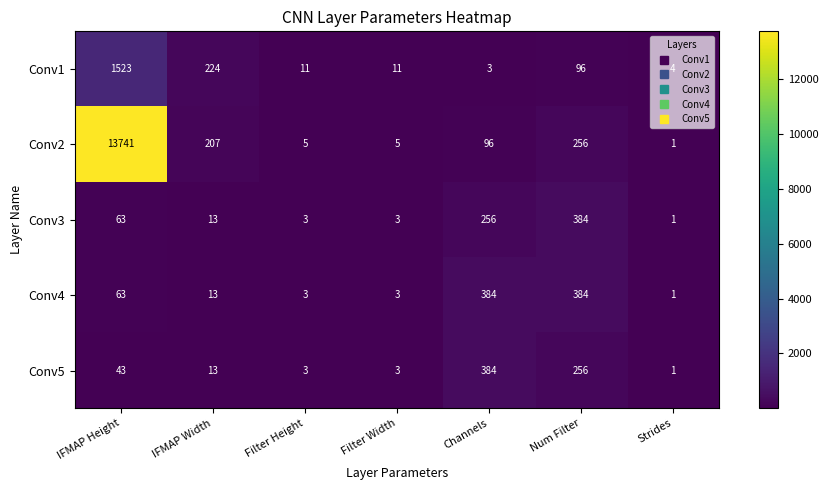

What is the difference between the Conv3 values at Channels and IFMAP Height?

193